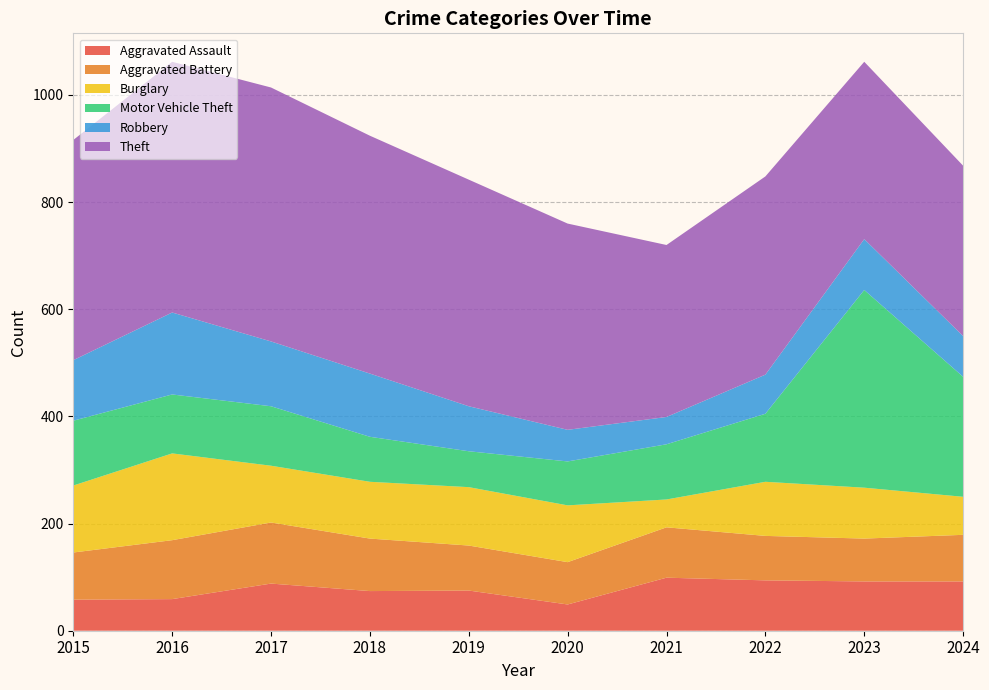

Reading left to right, list all the values displayed in this chart.

Aggravated Assault: 58	59	88	74	75	49	99	94	92	92
Aggravated Battery: 88	110	114	98	84	79	94	83	80	87
Burglary: 125	162	106	106	109	106	52	101	95	71
Motor Vehicle Theft: 121	110	111	84	67	82	103	127	369	224
Robbery: 113	153	121	118	84	59	51	73	95	76
Theft: 411	468	474	444	423	385	321	370	331	318